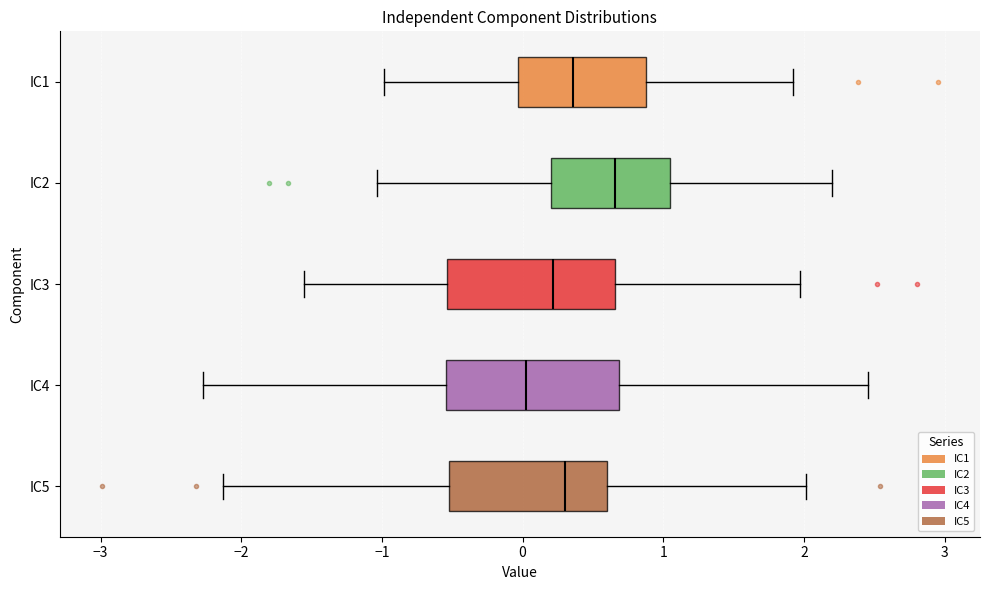

Reading bottom to top, transcribe this box plot: for each box, give where its median line is, the range the box spans, and where its two whiskers end, as read against the x-axis. The values are not printed on the chart, so give them approximately, as read against the axis.

IC5: median 0.3, box -0.5 to 0.6, whiskers -2.1 to 2.0
IC4: median 0.0, box -0.5 to 0.7, whiskers -2.3 to 2.5
IC3: median 0.2, box -0.5 to 0.7, whiskers -1.6 to 2.0
IC2: median 0.7, box 0.2 to 1.0, whiskers -1.0 to 2.2
IC1: median 0.4, box 0.0 to 0.9, whiskers -1.0 to 1.9